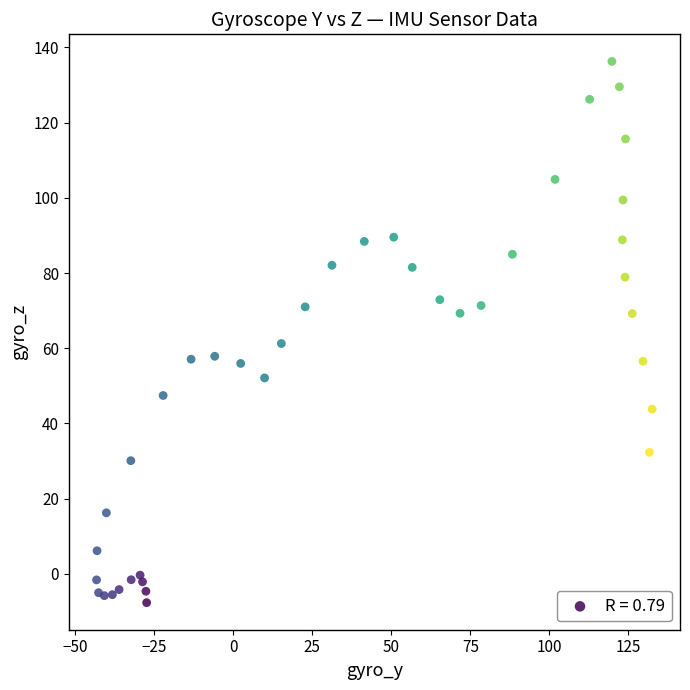

What Y value in the scatter plot is closest to 64?

61.2